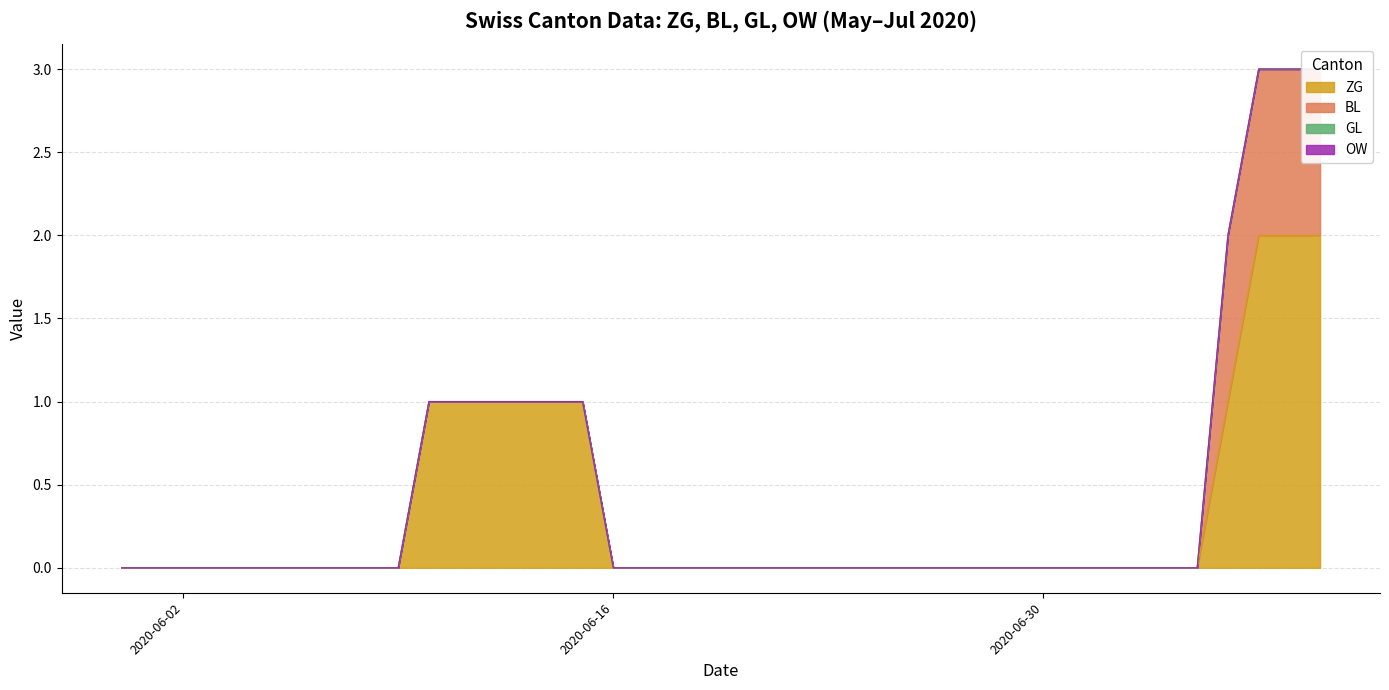

What is the label of the 13th point from the left?

2020-06-12